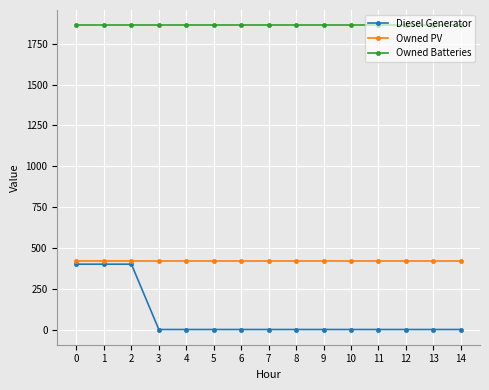

What is the sum of the Owned PV values at 4 and 10?

842